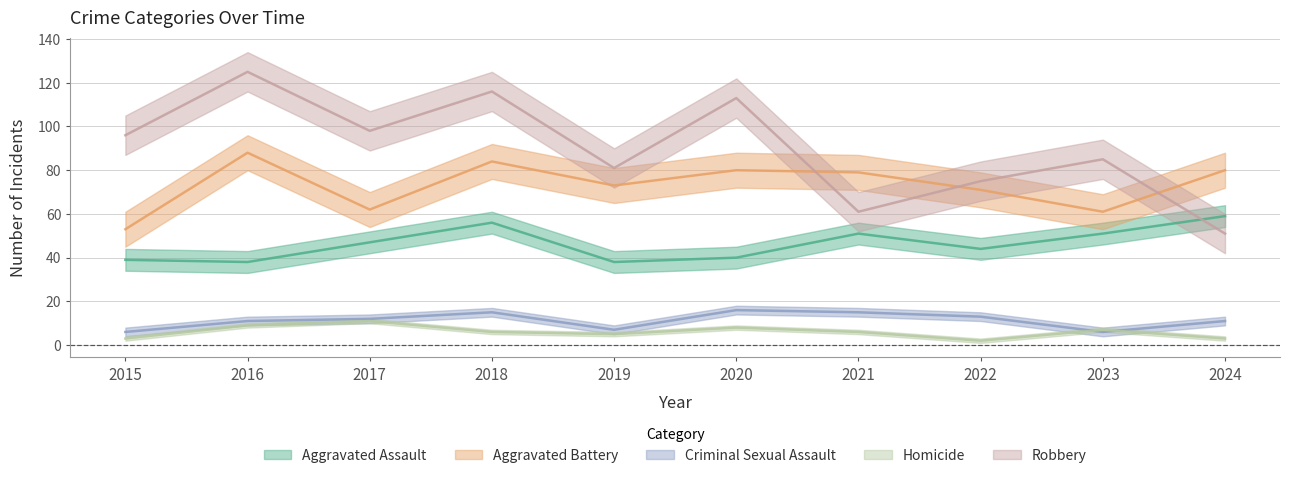

What is the value of the Aggravated Battery point at the 9th from the left?

61